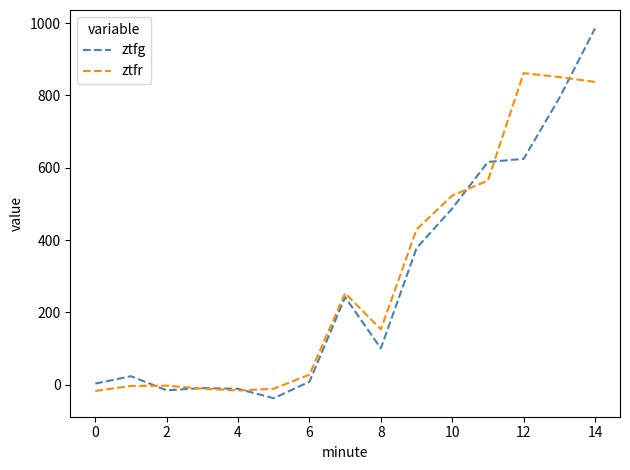

Which series has the widest spread of values?

ztfg